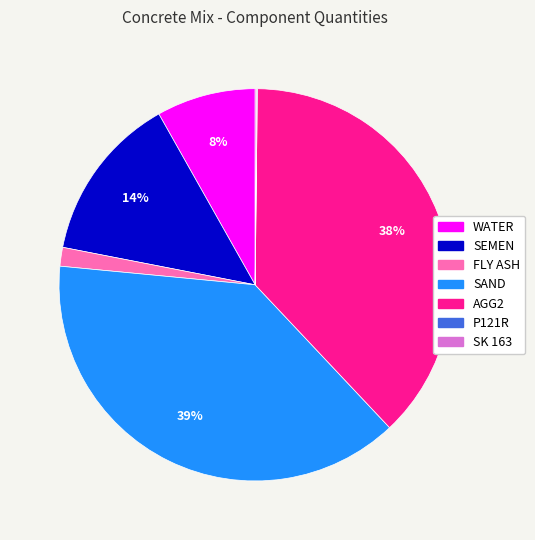

True or false: AGG2 accounts for 38% of the total.

True